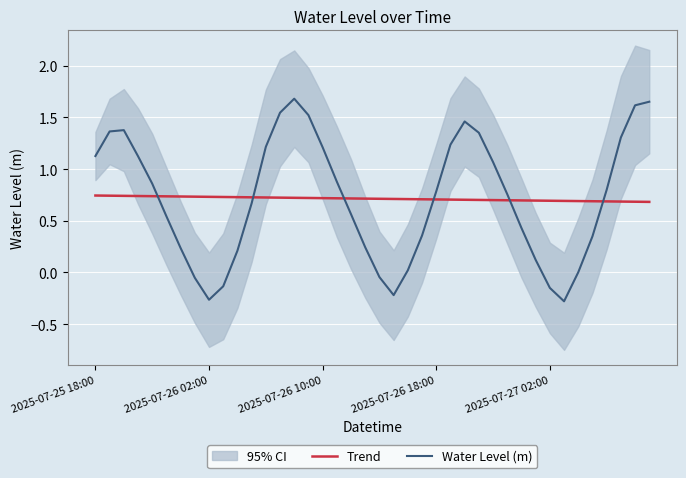

How many values in Water Level (m) are above zero?

33